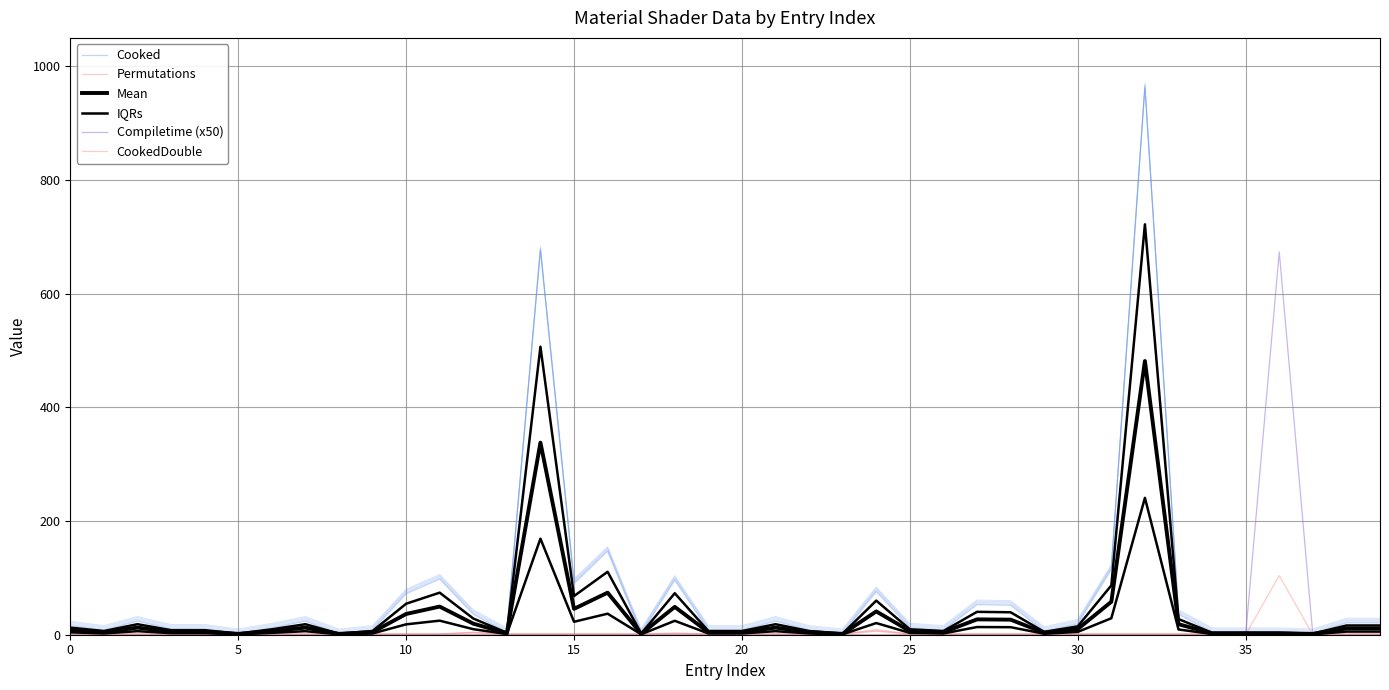

Which label corresponds to the largest value in the chart?

32